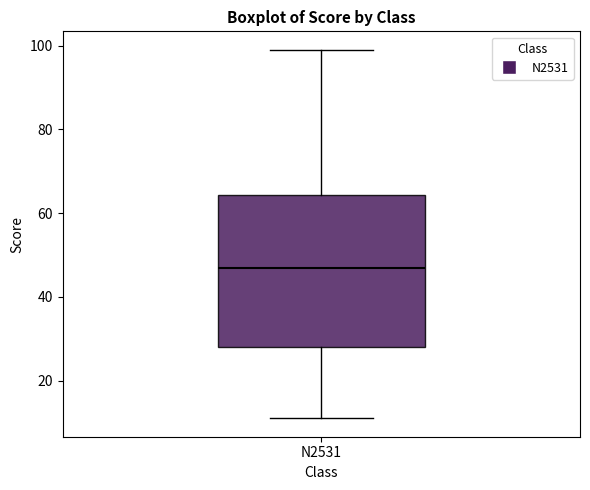

Where is the upper edge of the box for N2531 on the y-axis? The values are not printed on the chart, so give them approximately, as read against the axis.

64